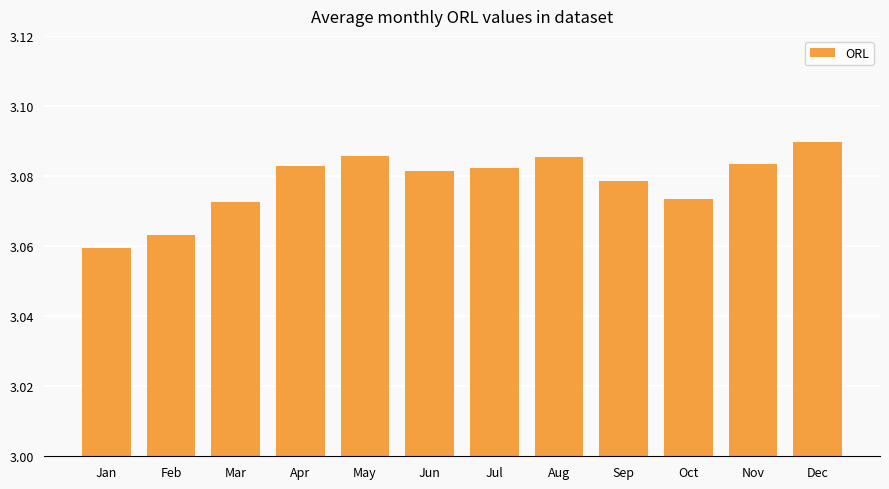

What is the ratio of the value at Sep to the value at Dec?

1.0